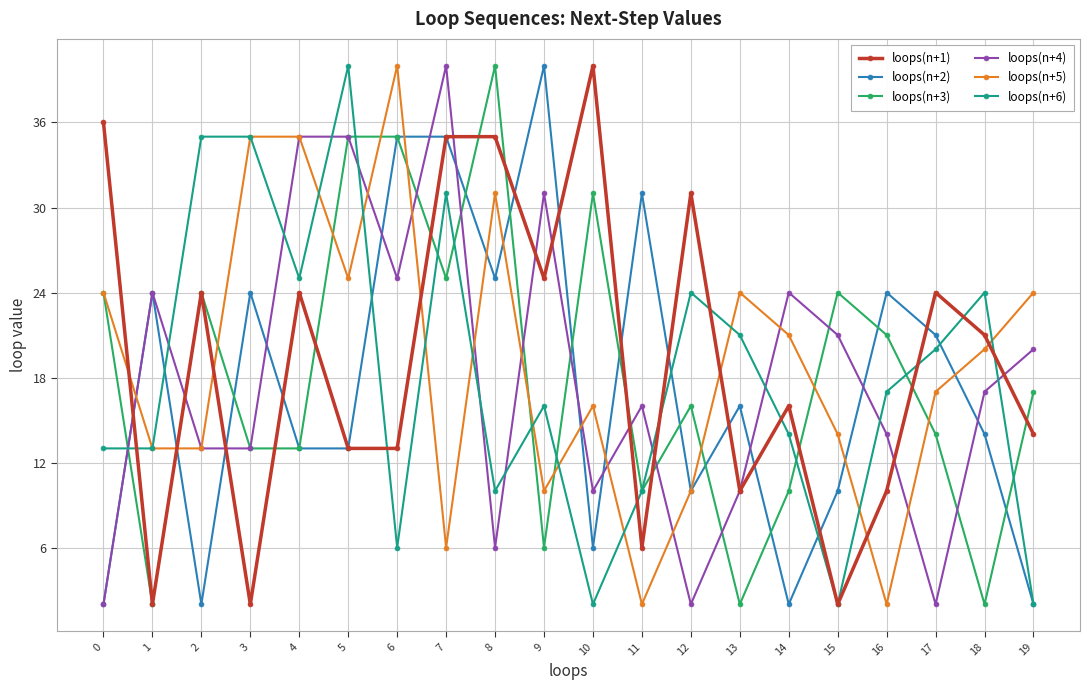

Count the number of data series in this chart.

6